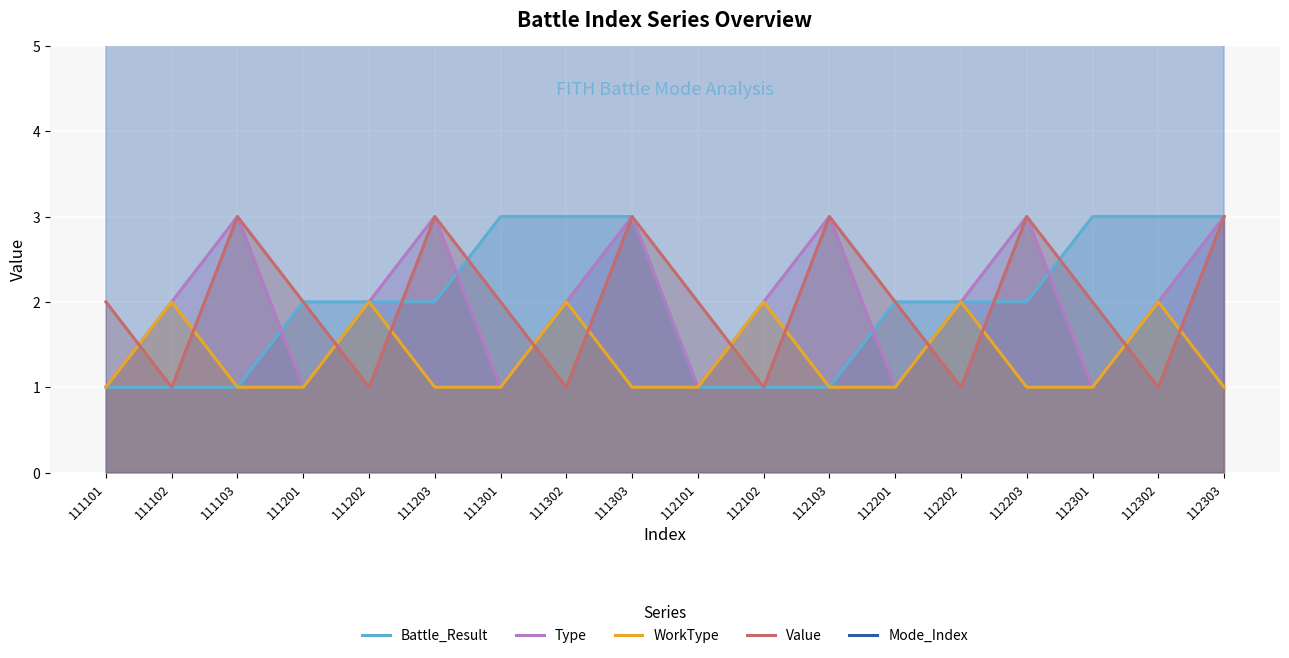

What are all the series names shown in the legend?

Battle_Result, Type, WorkType, Value, Mode_Index